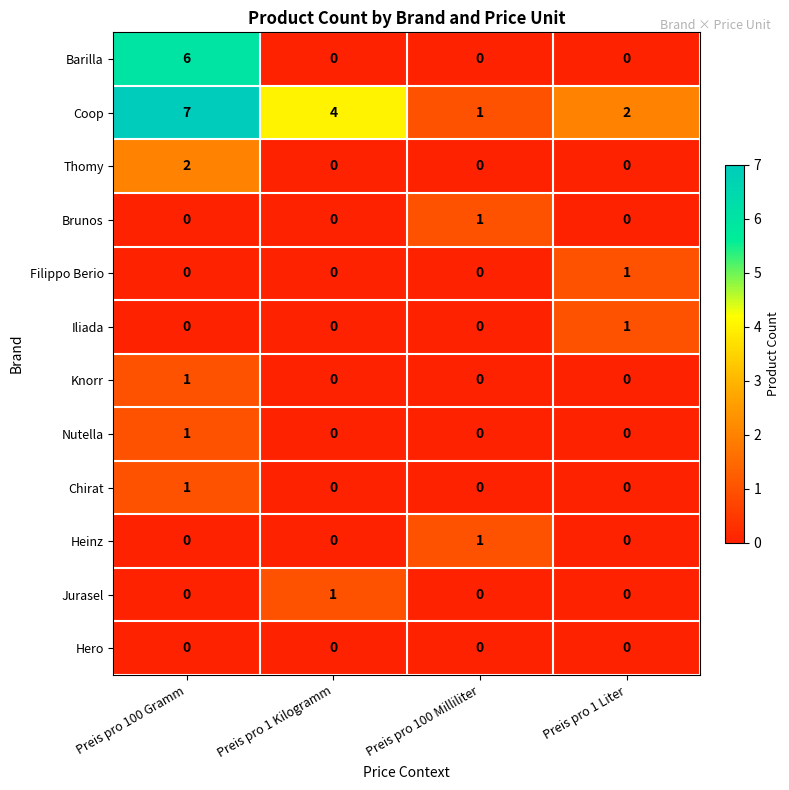

What is the difference between the Coop values at Preis pro 100 Gramm and Preis pro 100 Milliliter?

6